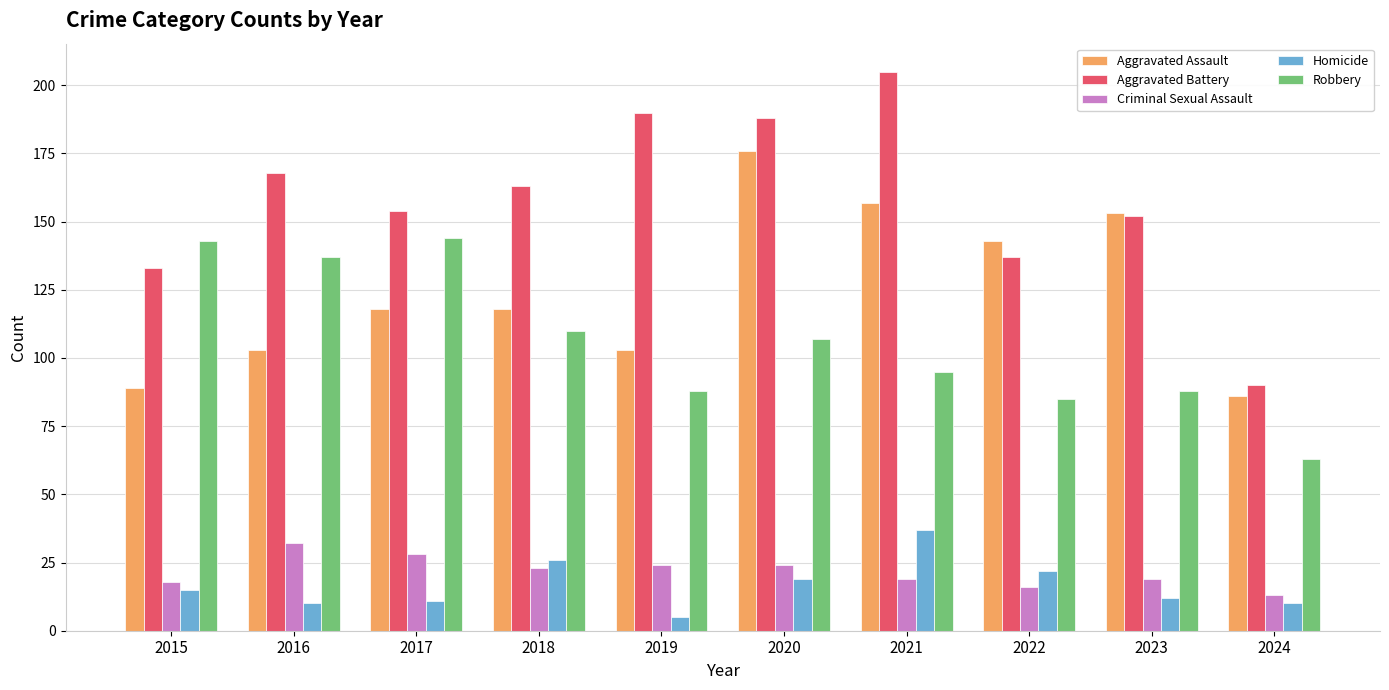

True or false: Robbery has a value of 38 at 2024.

False